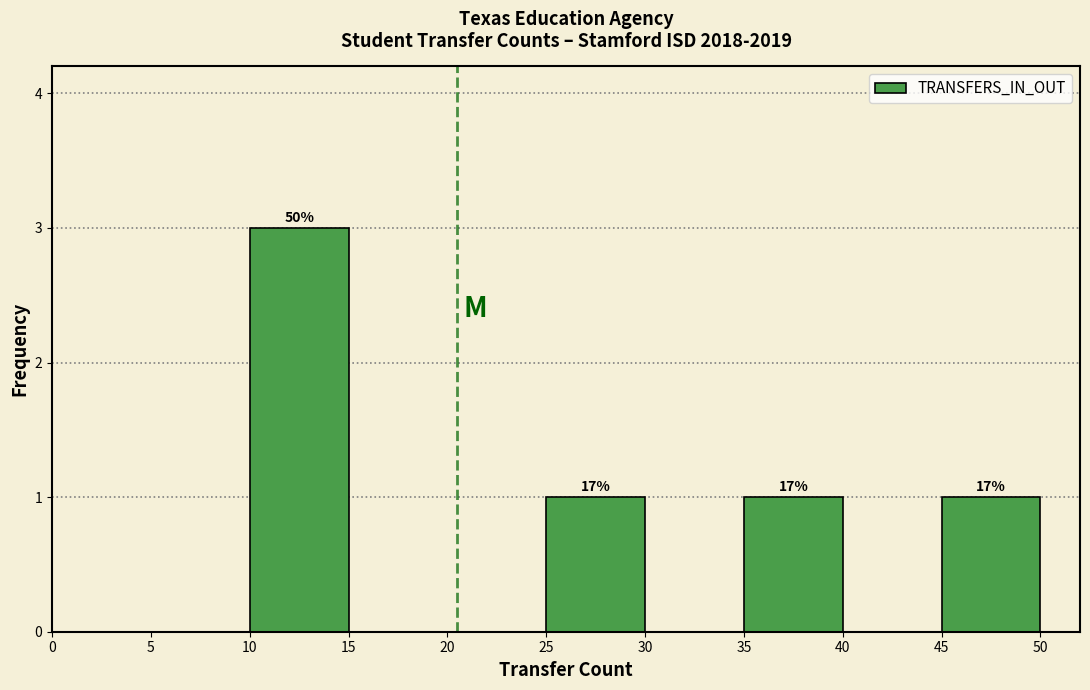

Over which range of the x-axis is the bar tallest?

10 to 15